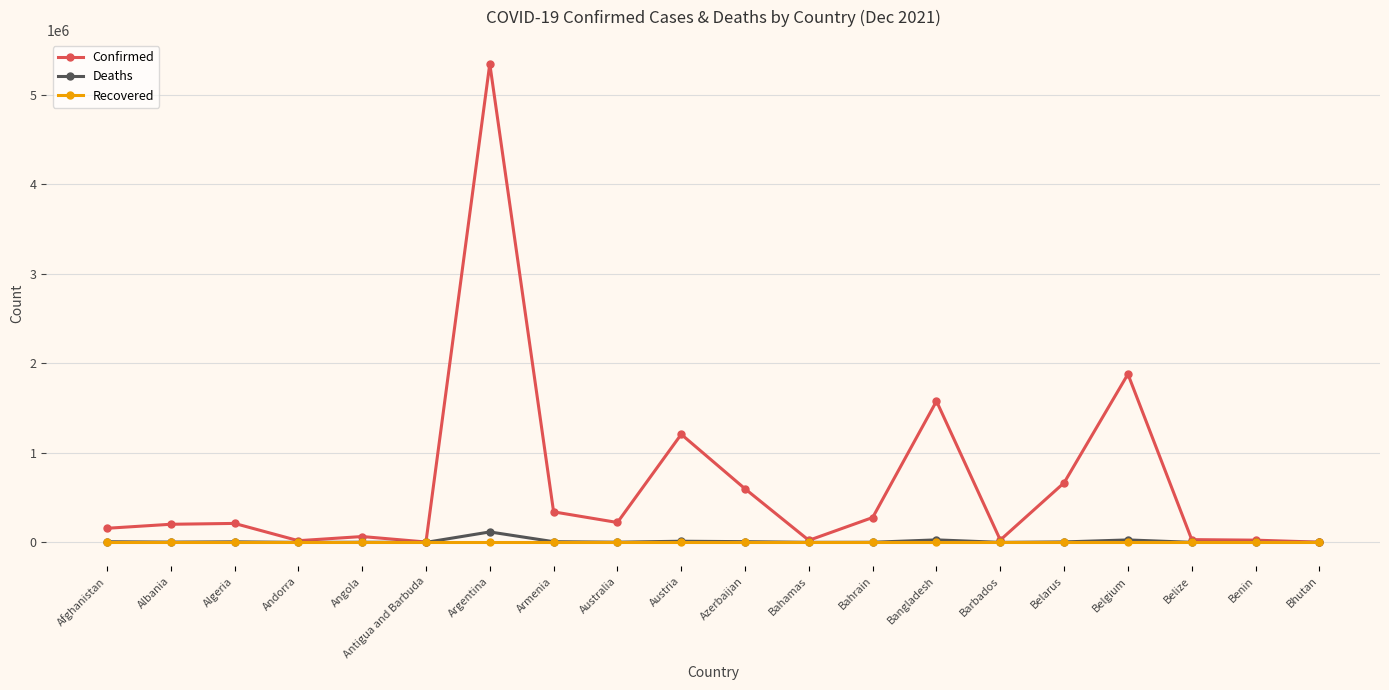

What is the difference between the Confirmed values at Australia and Barbados?

195955